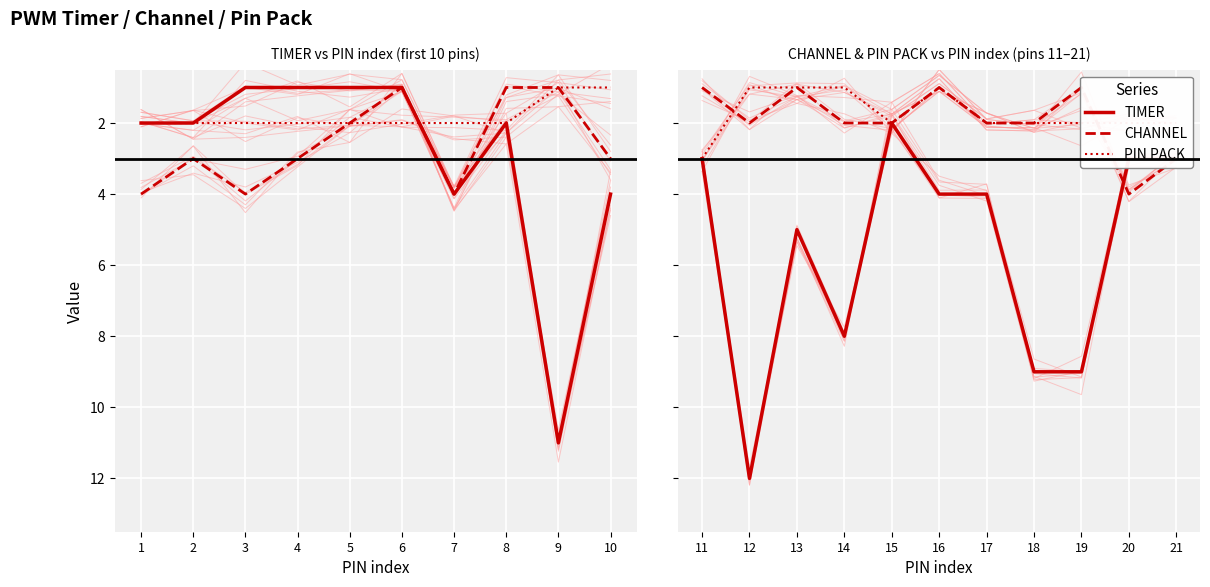

True or false: PIN PACK has more than 2 interior local peaks.

False